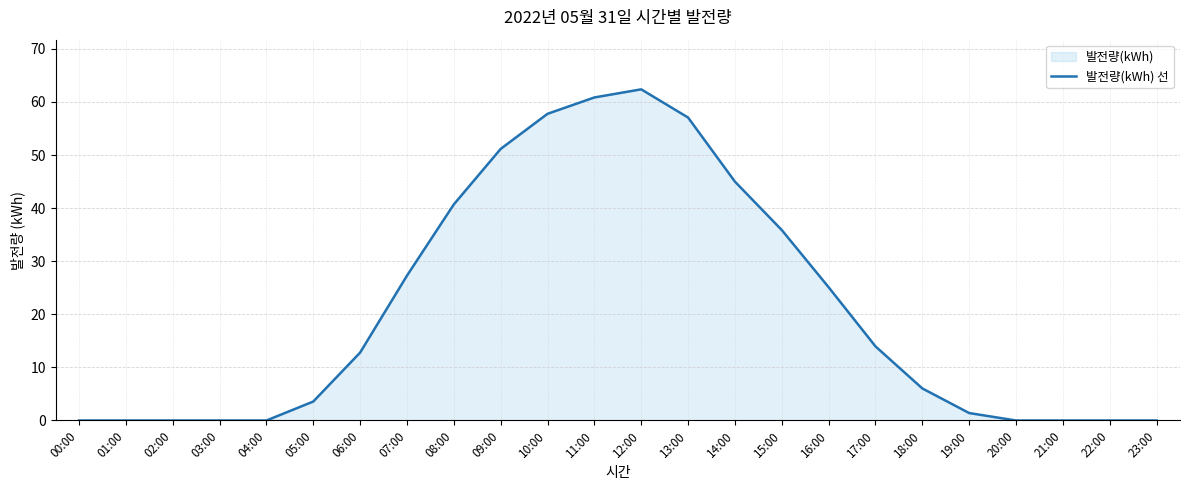

How many positive values are there?

15